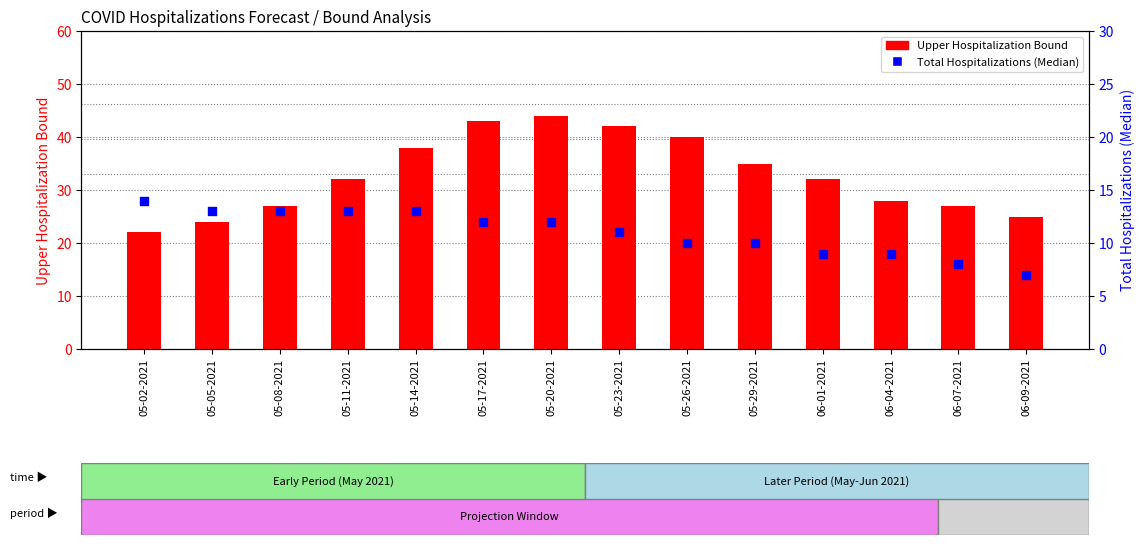

What is the total value across all series at 05-29-2021?

45